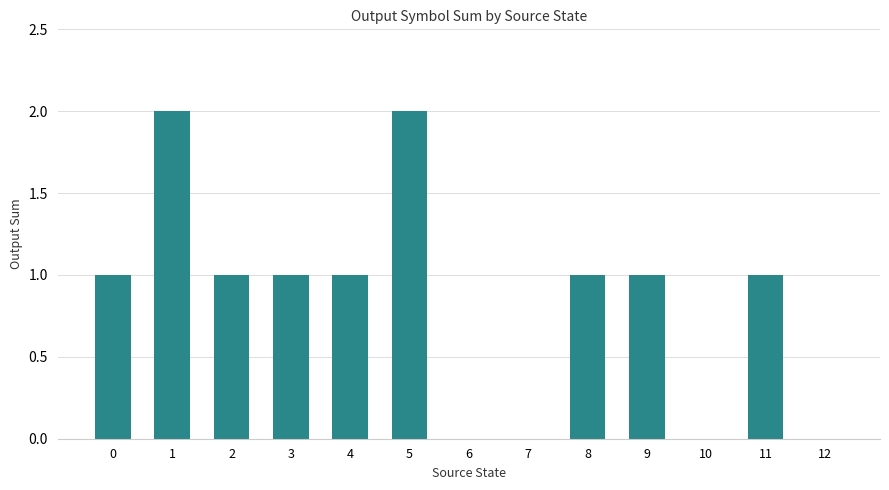

What is the change in value from 7 to 11?

+1